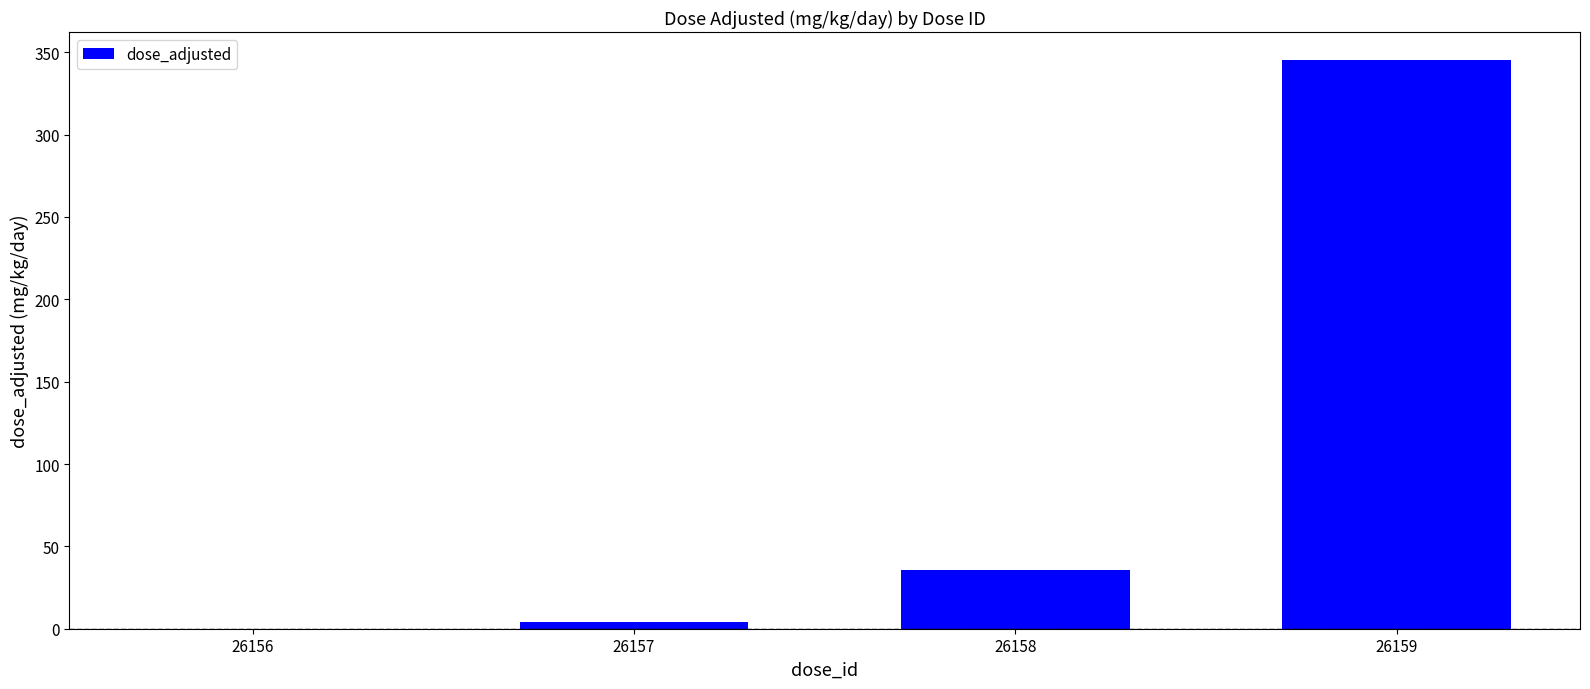

What is the change in value from 26156 to 26159?

+345.0